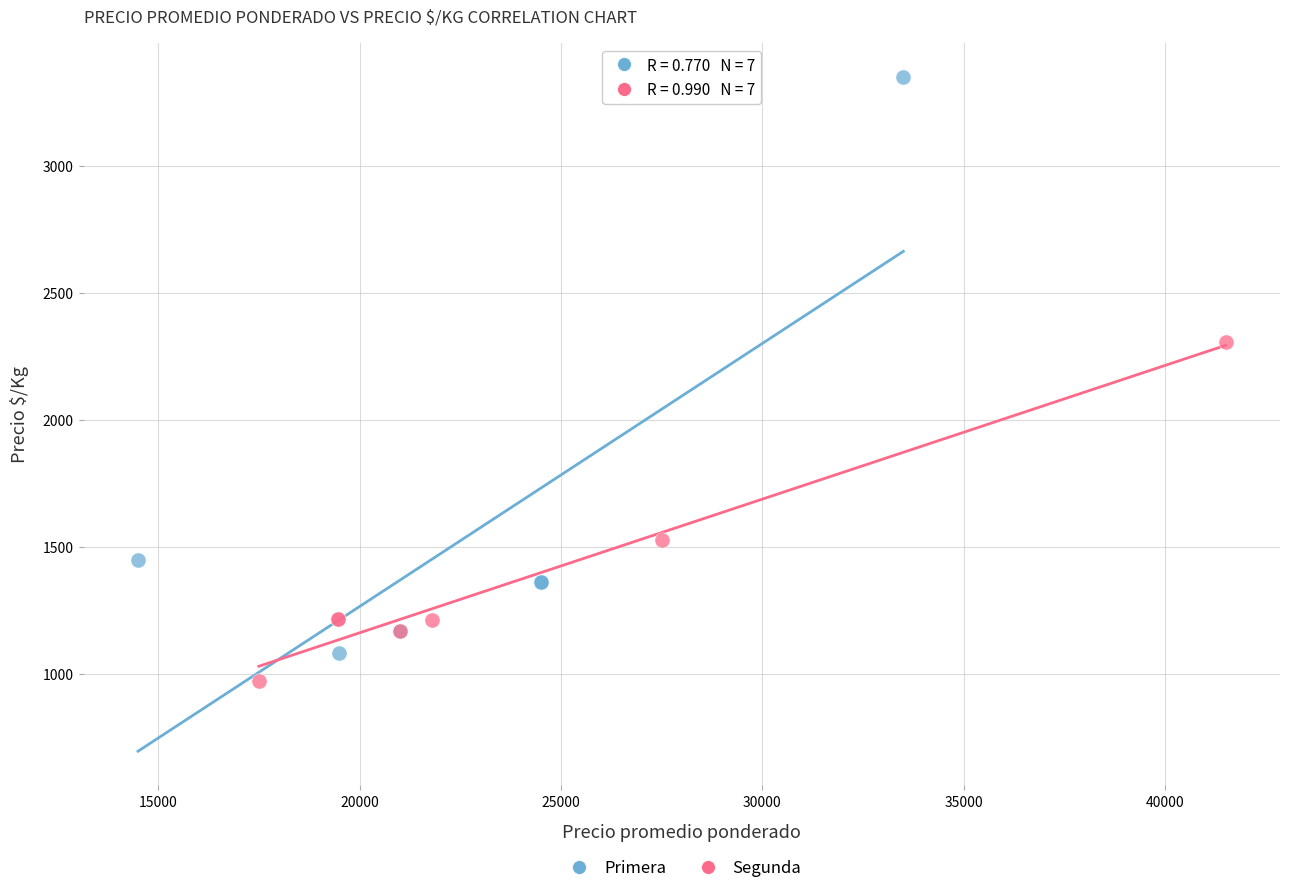

Which series has the widest spread of Y values?

Primera